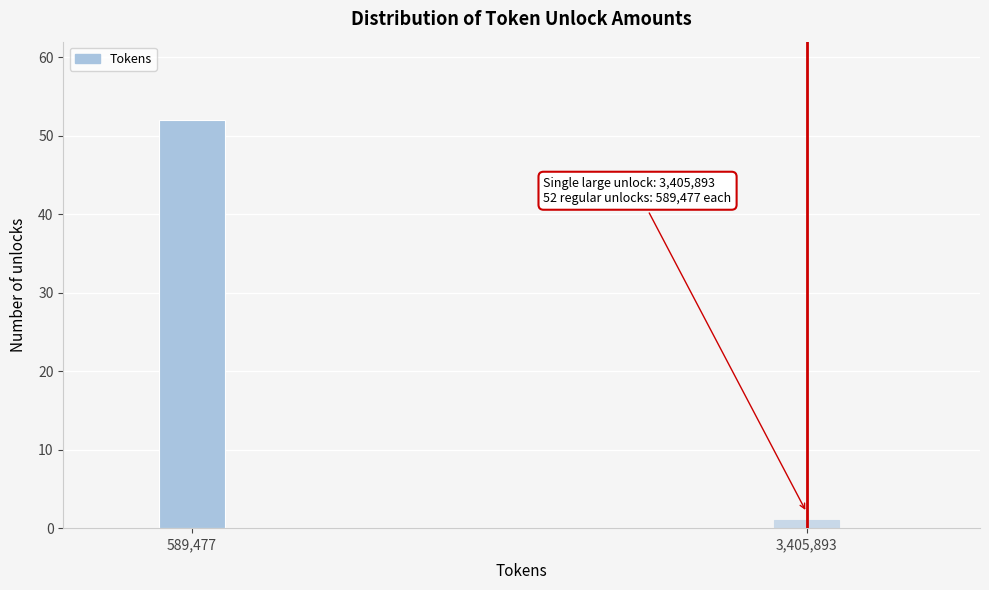

Reading left to right, what are all the values shown in this chart?

52	1